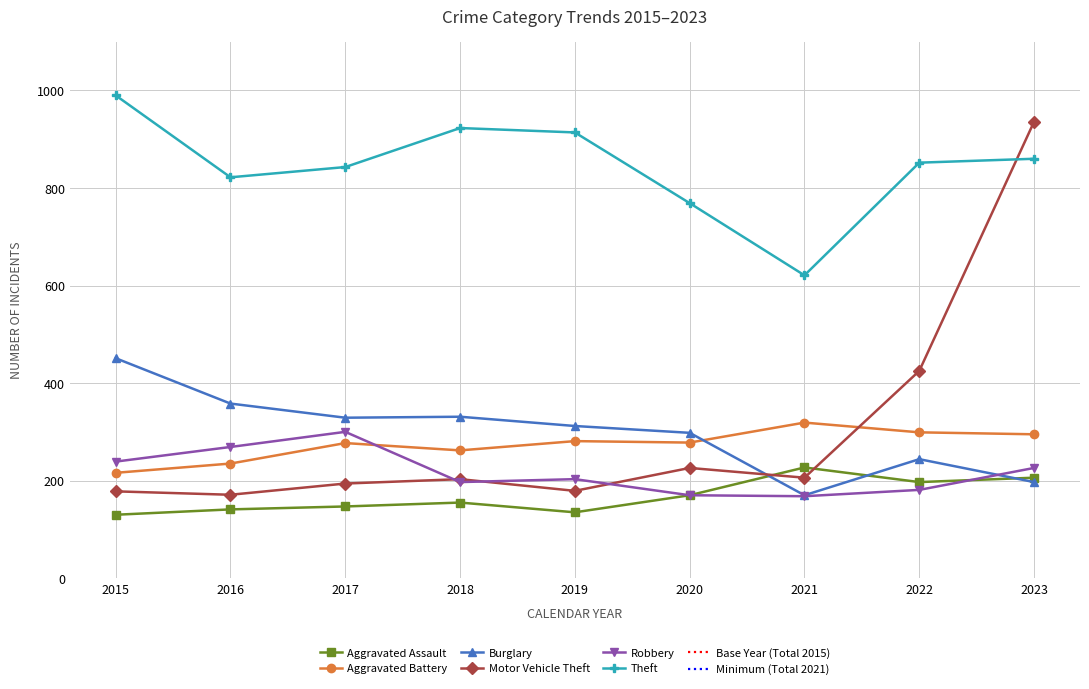

At which category is the sum across all series the highest?

2023